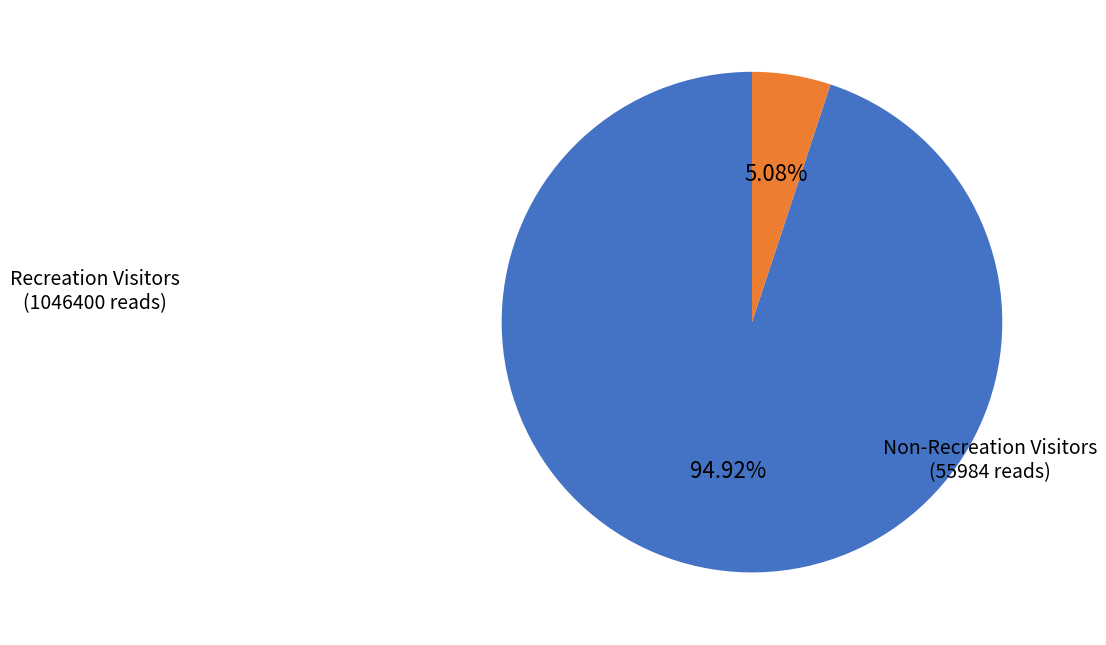

Combined, do Recreation Visitors and Non-Recreation Visitors account for over 50%?

Yes